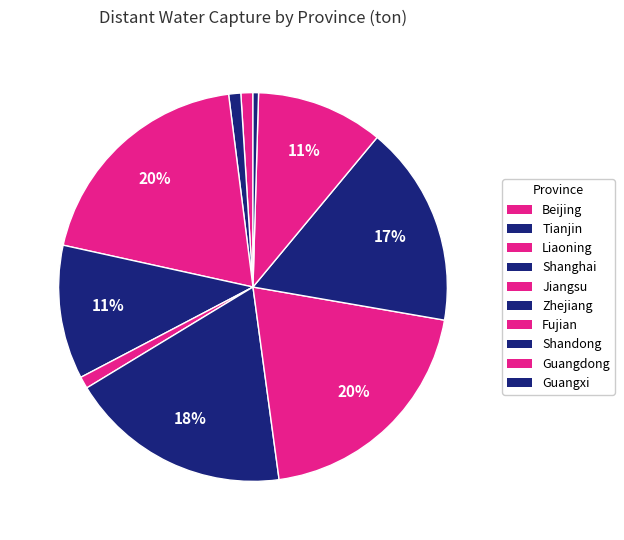

How many segments does this pie chart have?

10